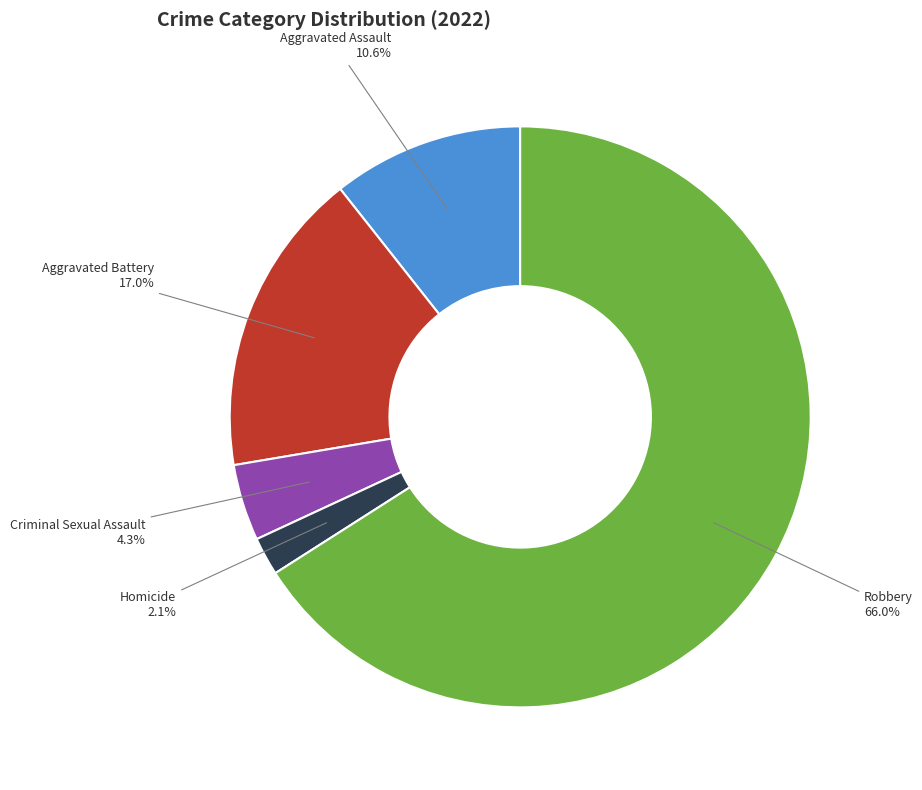

What is the ratio of the value at Aggravated Assault to the value at Aggravated Battery?

0.6